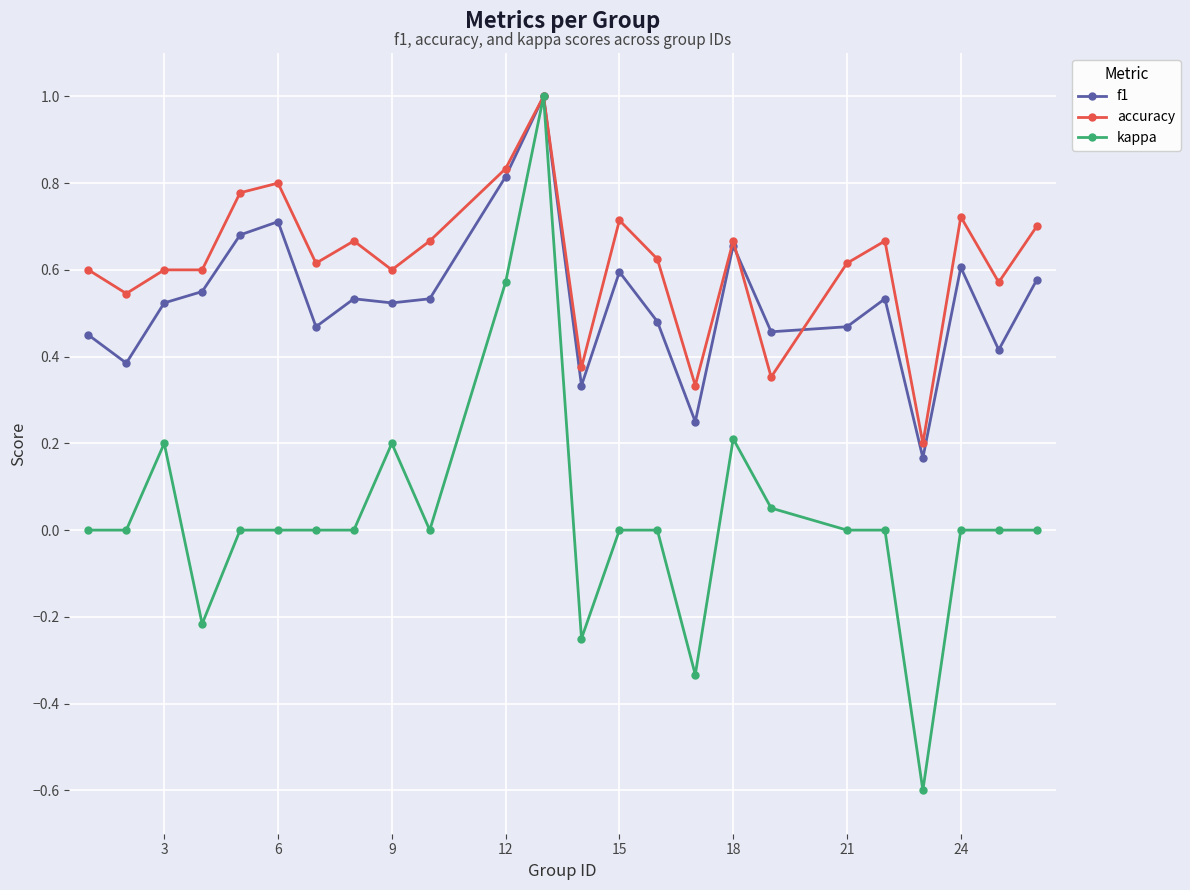

What is the minimum value shown in the chart?

-0.6